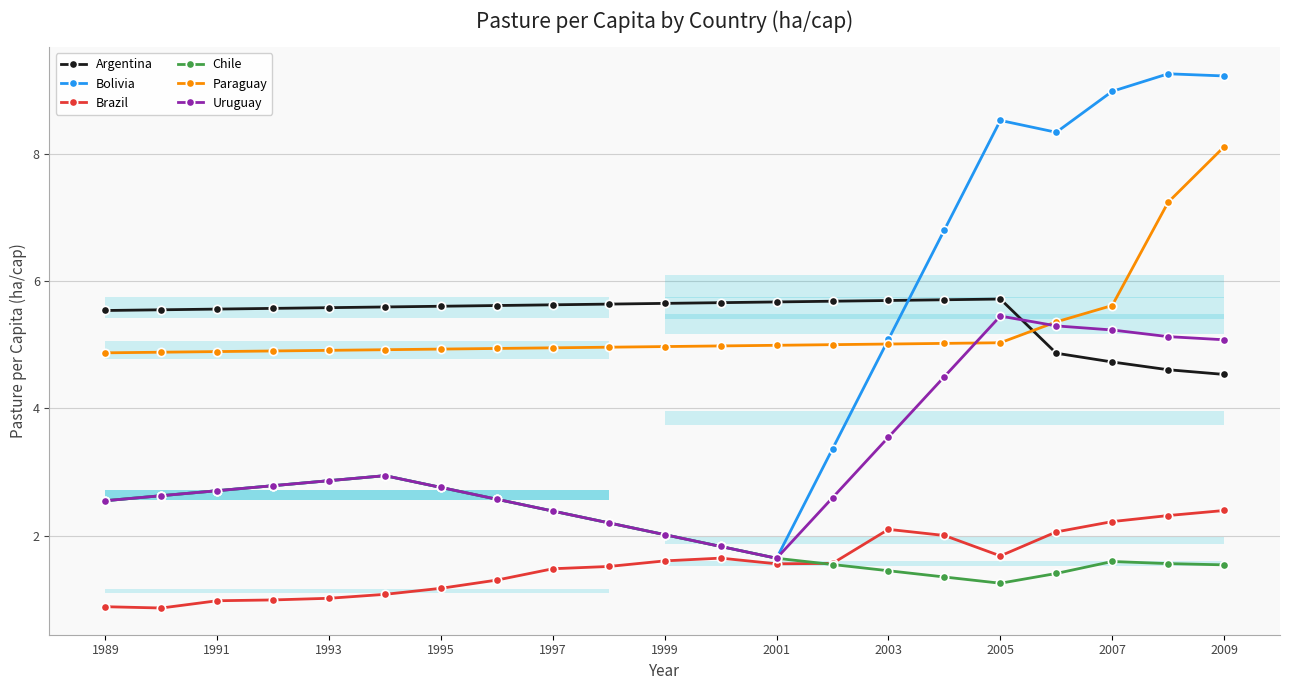

What is the spread (max minus min) of values at 2009?

7.7